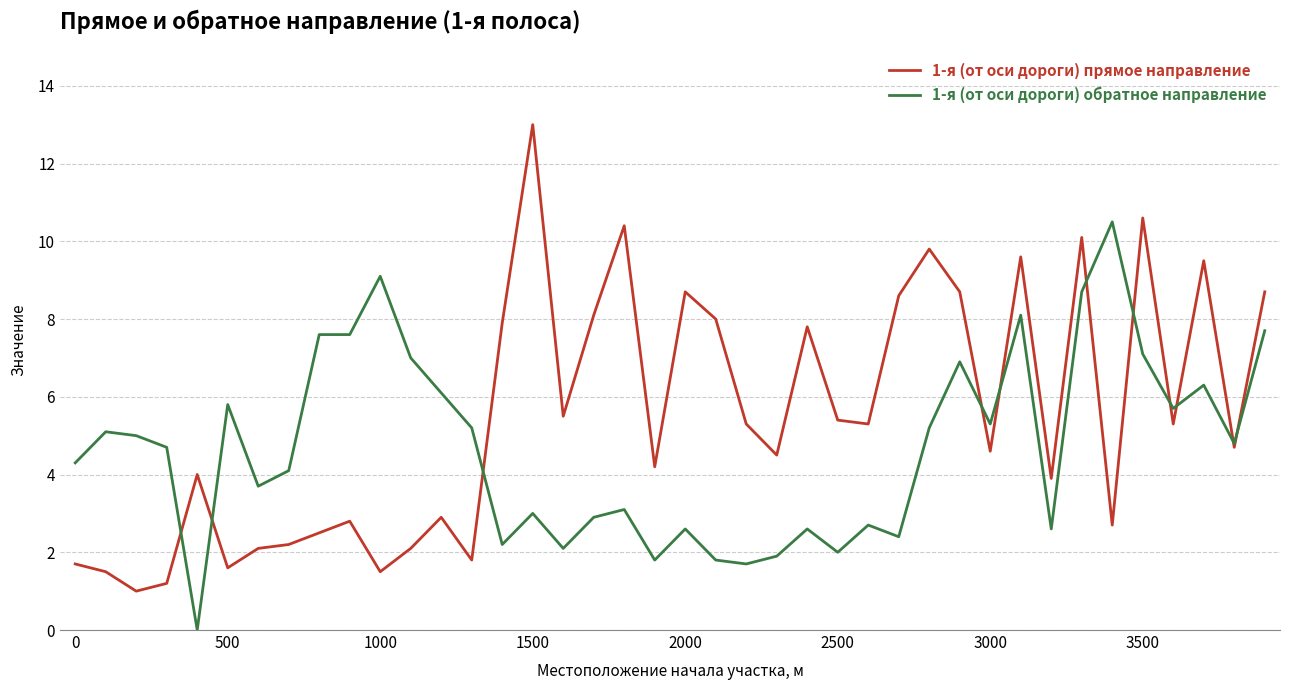

How many positive values does the 1-я (от оси дороги) обратное направление series have?

39